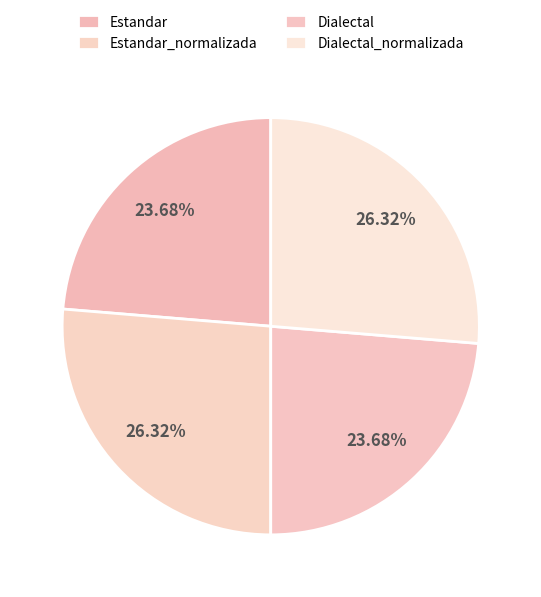

The Estandar slice represents 24% of the pie. True or false?

True